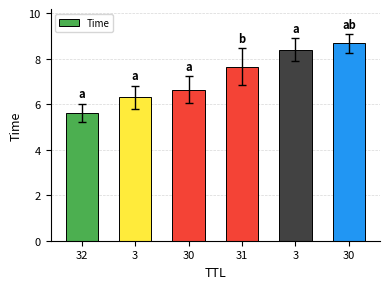

How many values are below 7?

3